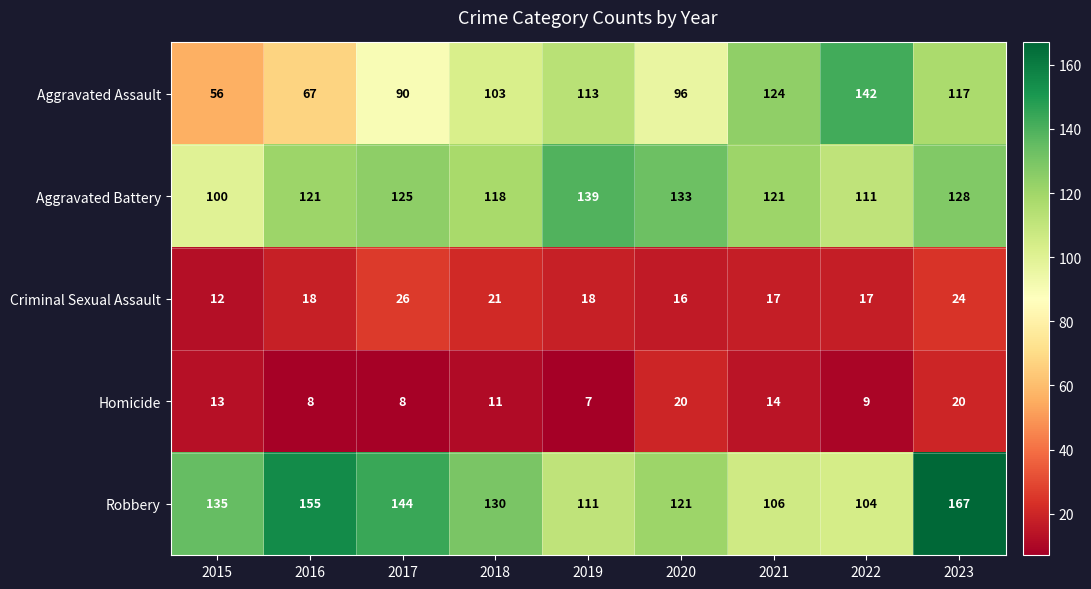

Count the number of data series in this chart.

5